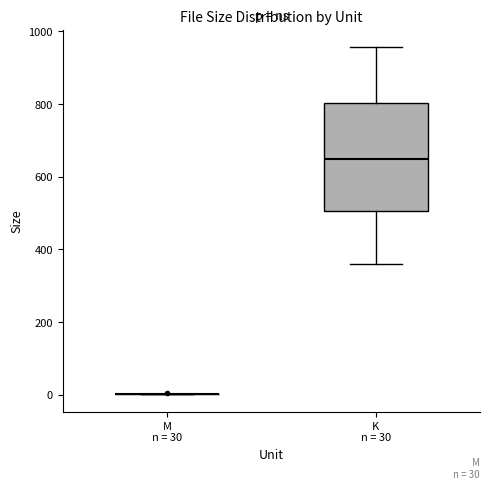

Comparing the boxes themselves (not the whiskers), which one is the tallest?

K n = 30